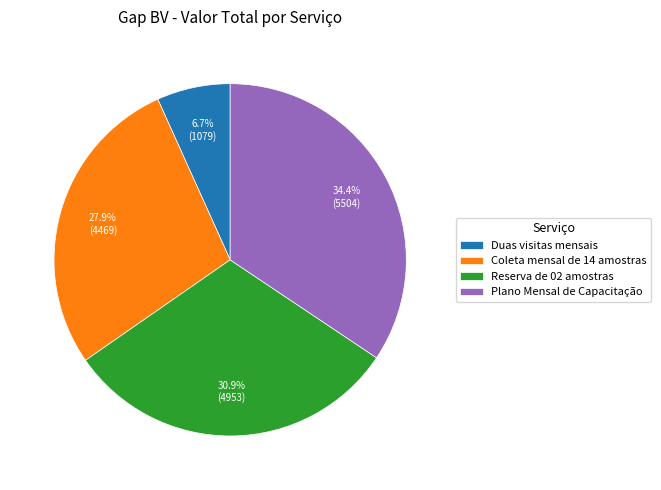

Which slice is the smallest?

Duas visitas mensais